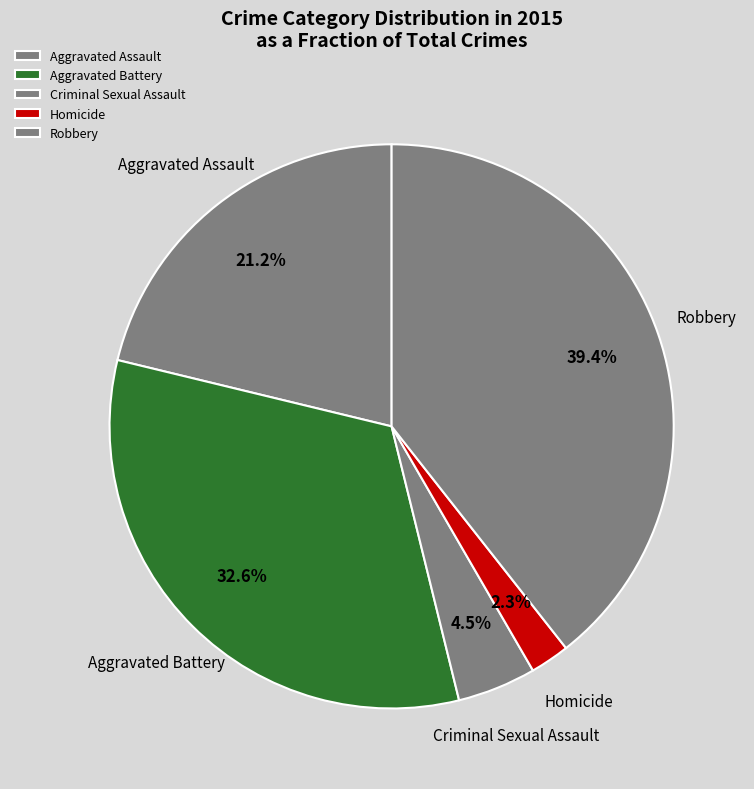

Rank the categories by value from highest to lowest.

Robbery, Aggravated Battery, Aggravated Assault, Criminal Sexual Assault, Homicide